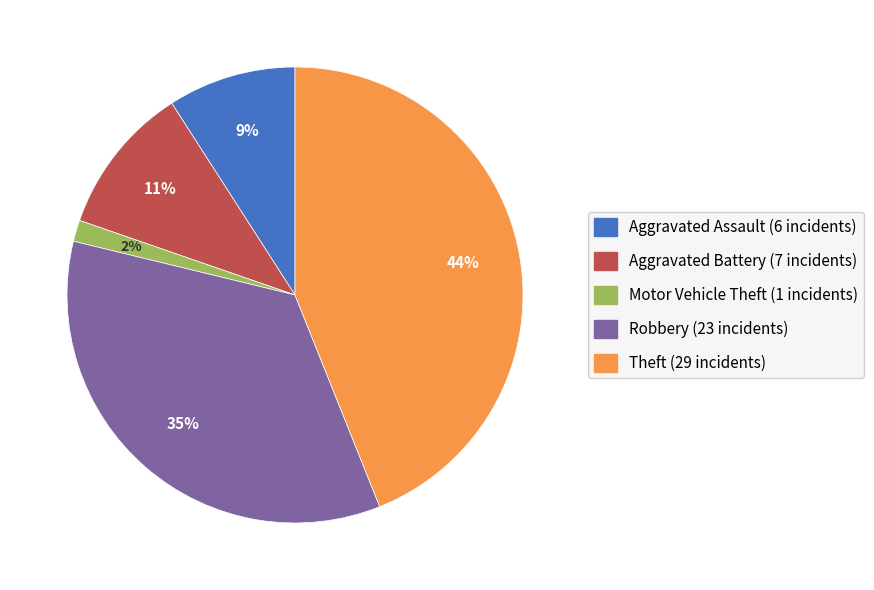

To the nearest percent, what is the average slice percentage?

20%